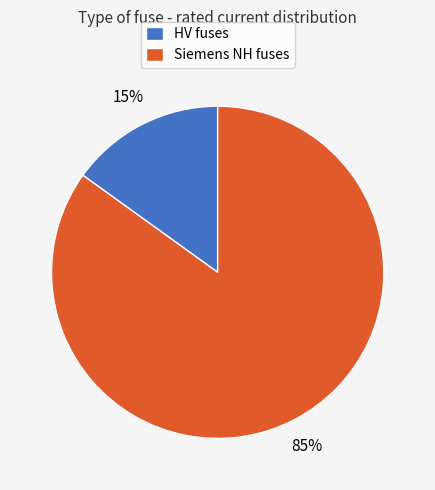

Is the sum of HV fuses and Siemens NH fuses greater than half?

Yes